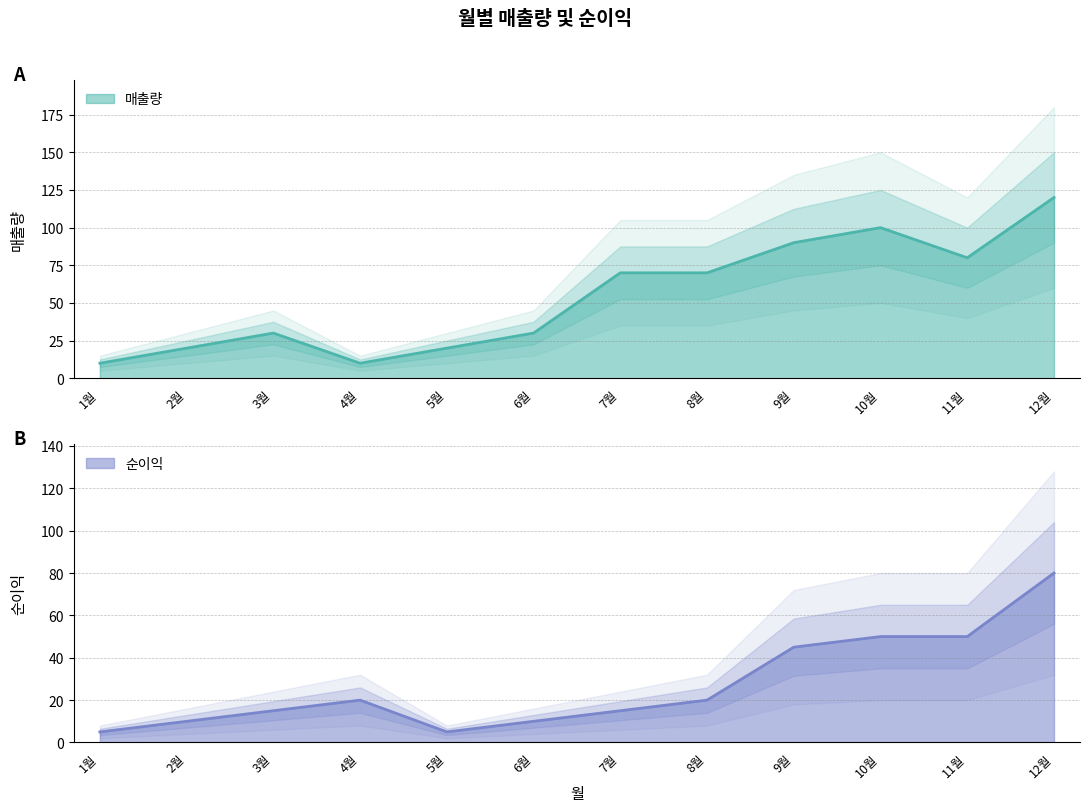

Between 6월 and 12월, which series saw the biggest shift?

매출량